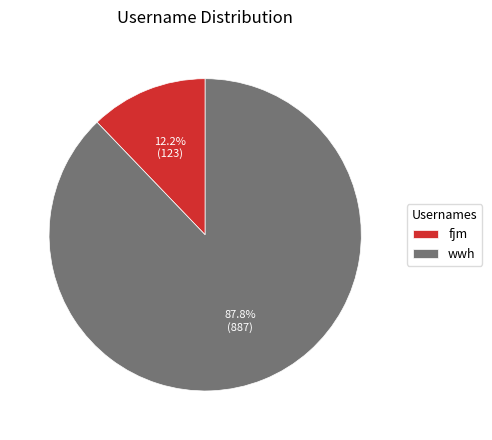

Rank the categories by value from highest to lowest.

wwh, fjm